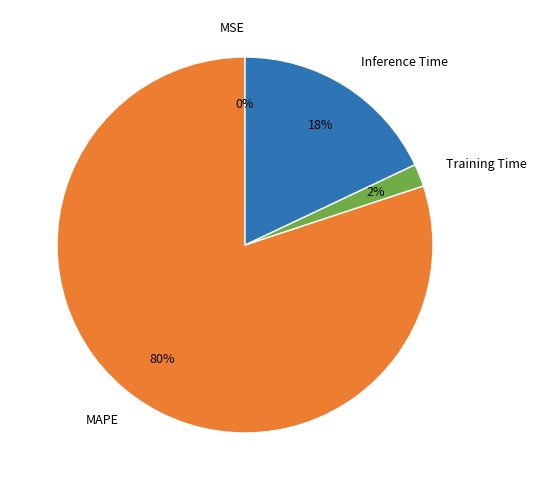

To the nearest percent, what is the average slice percentage?

25%